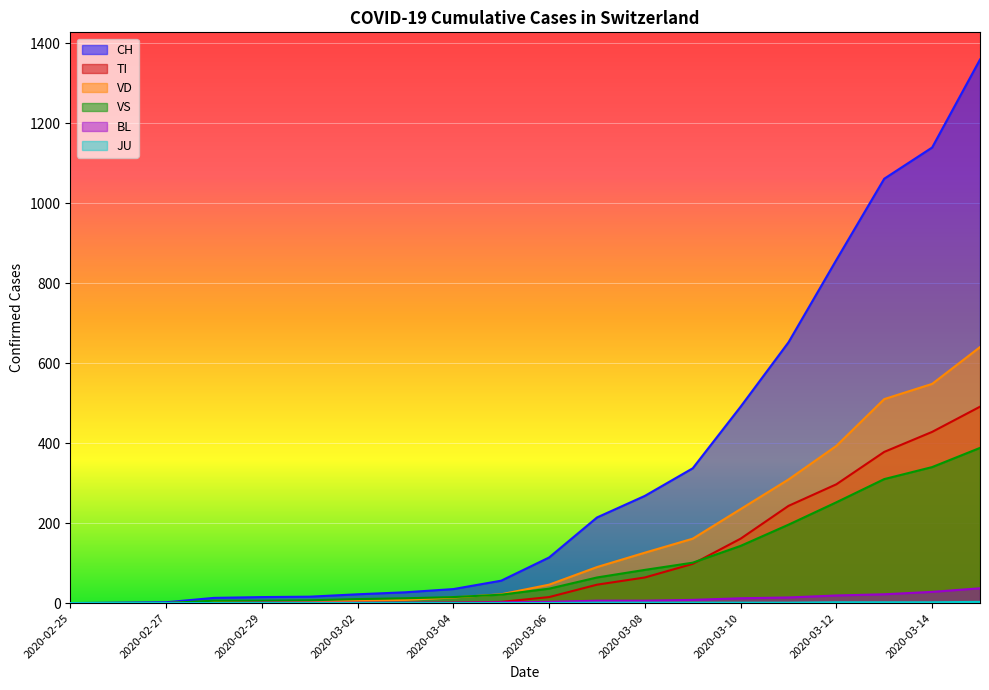

Reading left to right, extract all data points from this chart.

CH: 0	1	2	13	15	16	22	27	35	56	114	214	268	337	491	652	858	1061	1139	1359
TI: 0	0	0	0	0	0	0	0	1	3	15	46	64	98	161	243	297	378	428	491
VD: 0	0	0	4	4	4	6	8	14	22	46	90	126	161	235	309	393	510	548	640
VS: 0	0	0	6	6	7	10	12	15	21	36	64	83	101	143	196	252	310	340	388
BL: 0	0	0	0	1	1	1	1	1	2	3	6	6	8	12	14	19	22	28	37
JU: 0	0	0	0	0	0	0	0	0	0	0	1	1	1	1	1	2	2	2	3